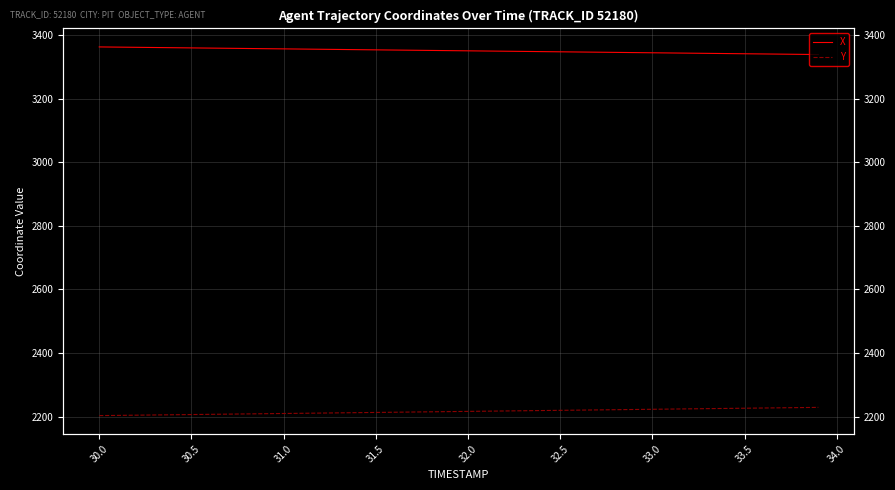

What is the highest value of the X series?

3363.6